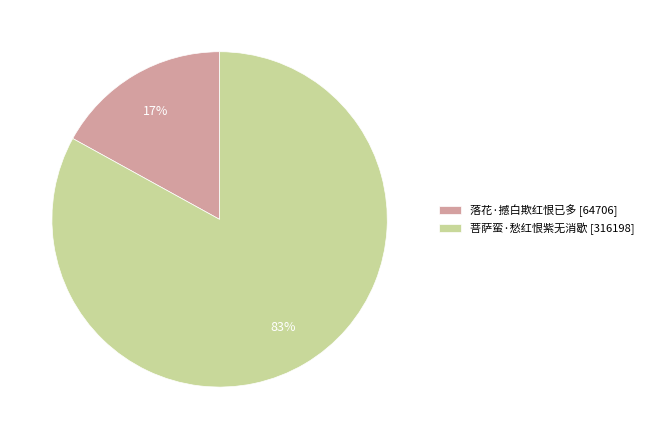

Is 菩萨蛮·愁红恨紫无消歇 the majority of the pie?

Yes